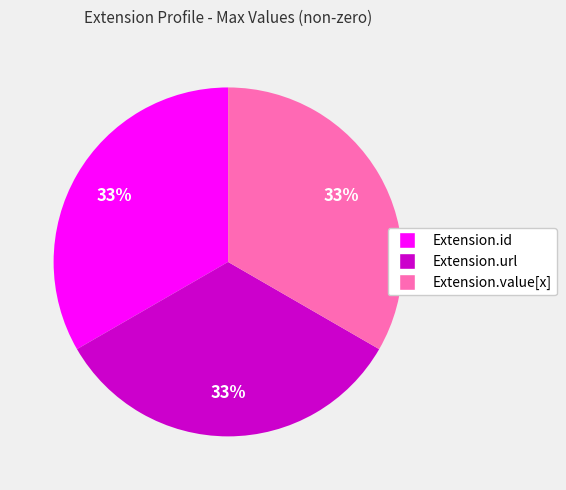

Is there a majority slice in this chart?

No